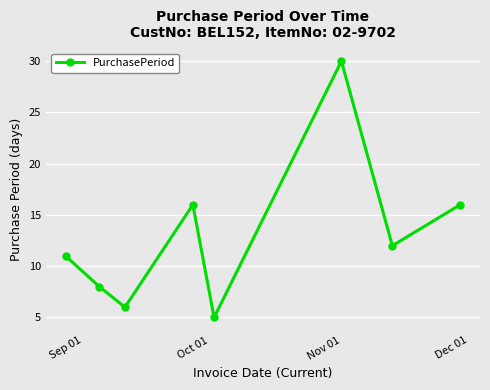

What is the sum of all values?

104